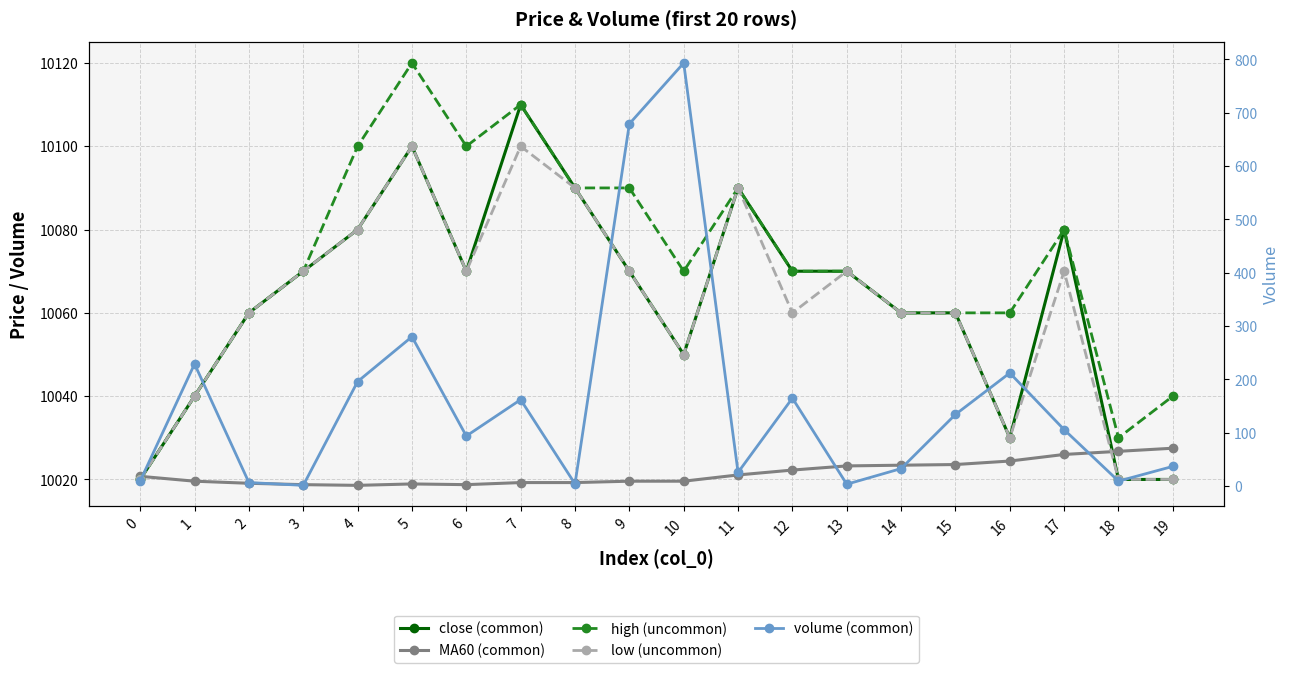

Rank the series by their maximum value, from lowest to highest.

volume (common), MA60 (common), low (uncommon), close (common), high (uncommon)